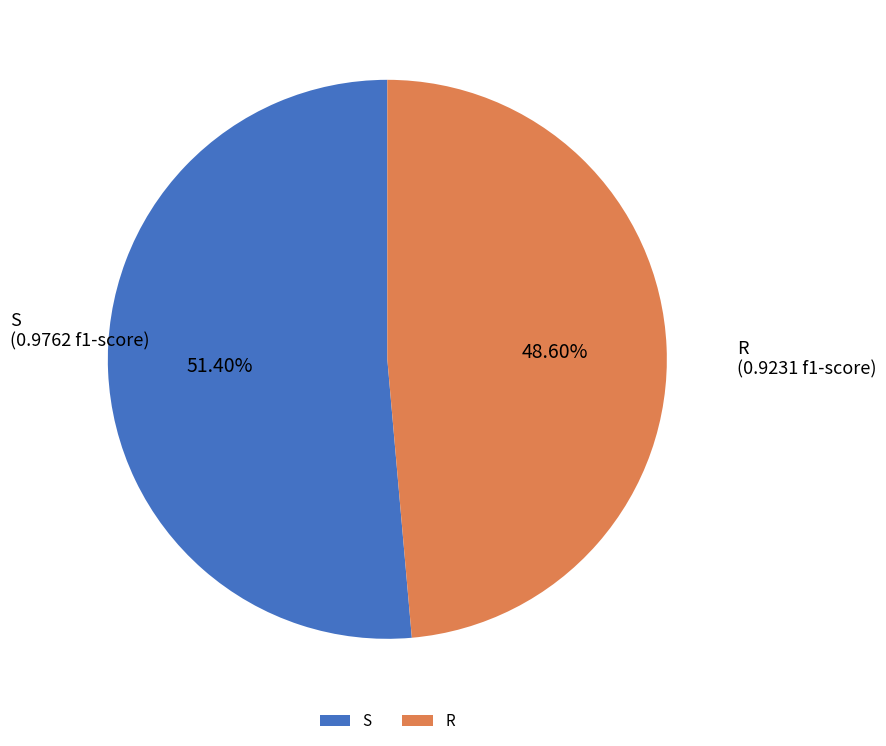

Does S account for over 50% of the chart?

Yes